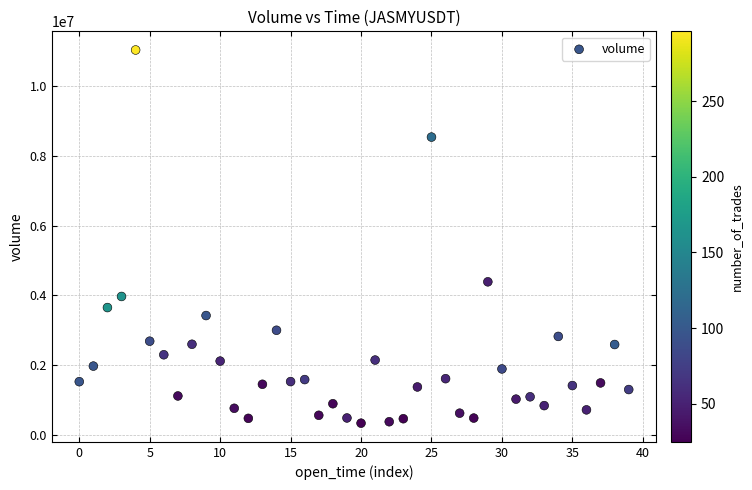

What is the range of Y values (max minus min)?

10672601